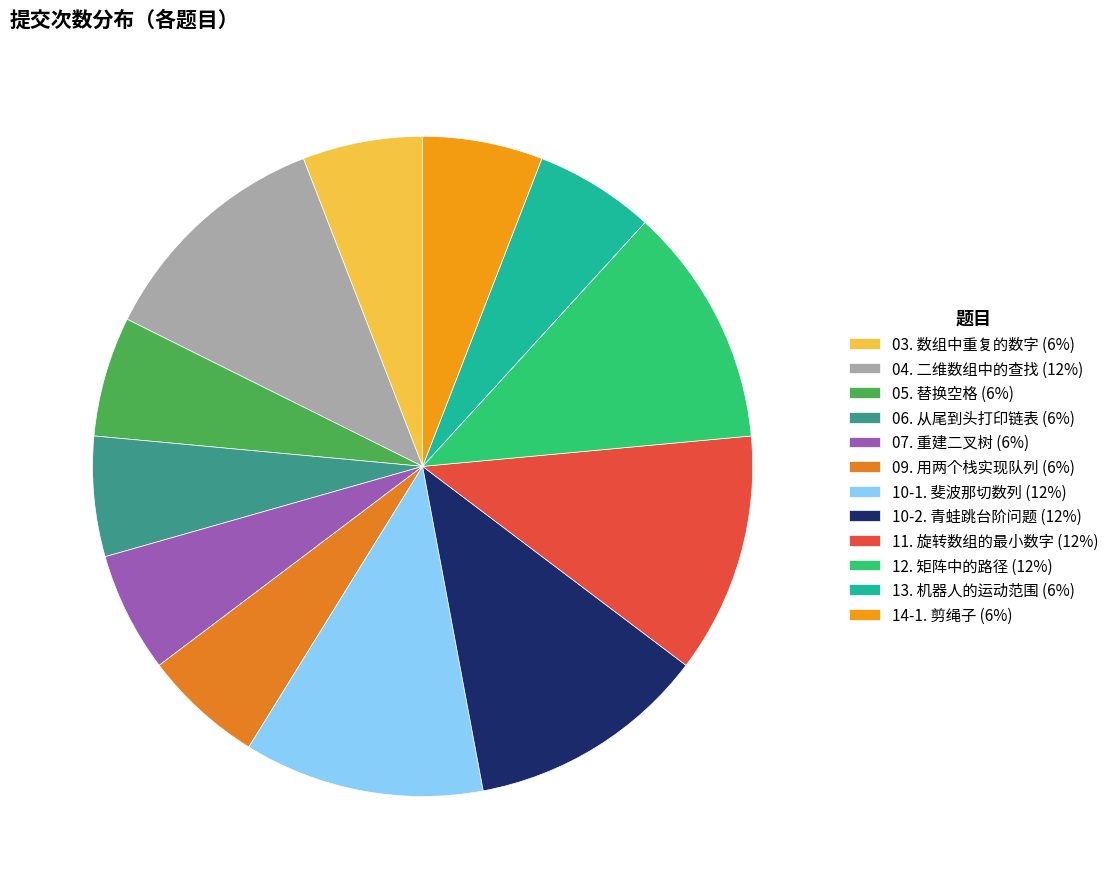

What percentage is the 06. 从尾到头打印链表 slice, to the nearest percent?

6%